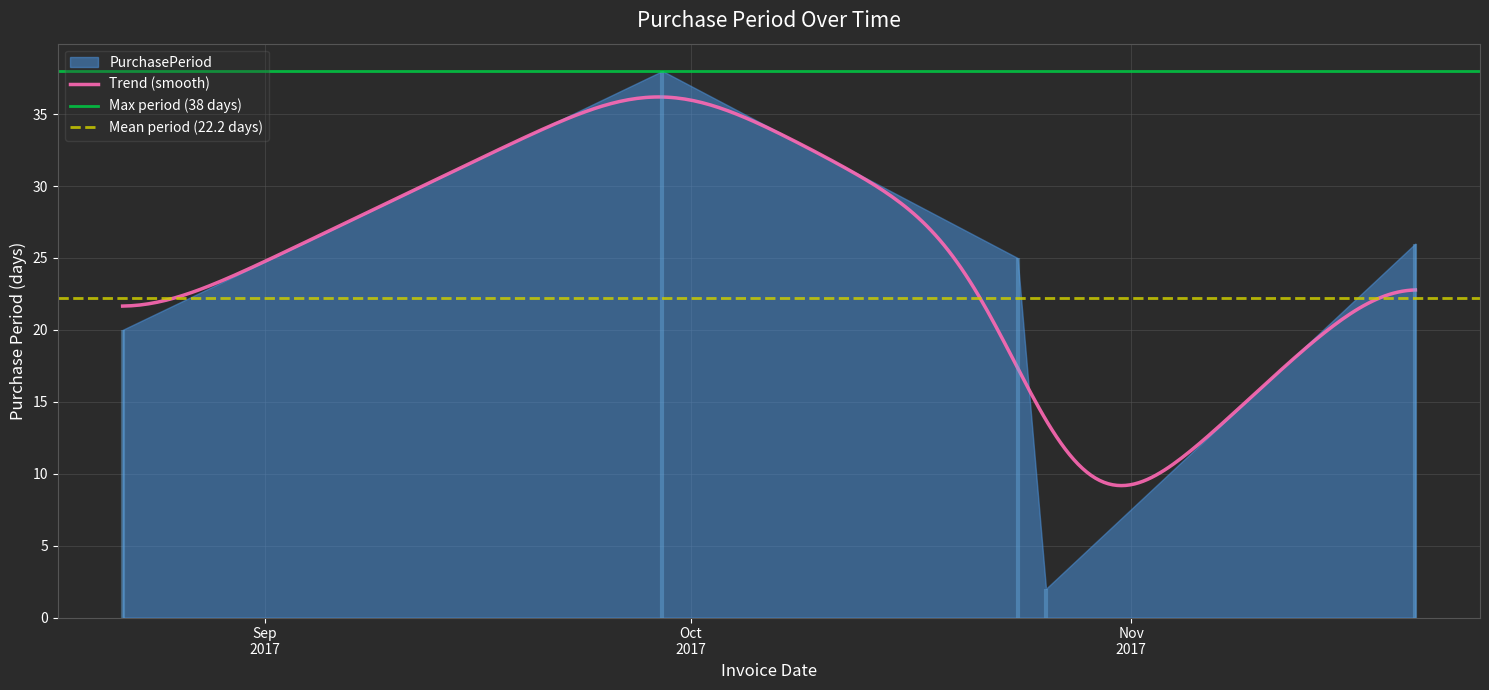

Reading left to right, list all the values displayed in this chart.

2017-08-22=20	2017-09-29=38	2017-10-24=25	2017-10-26=2	2017-11-21=26